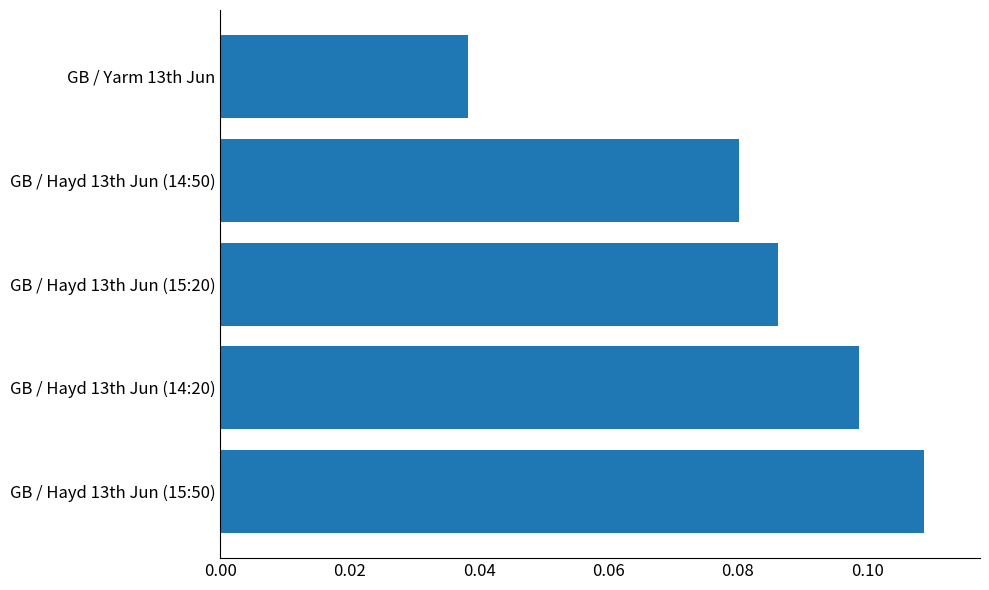

True or false: the data shows 0.2 at GB / Hayd 13th Jun (15:50).

False